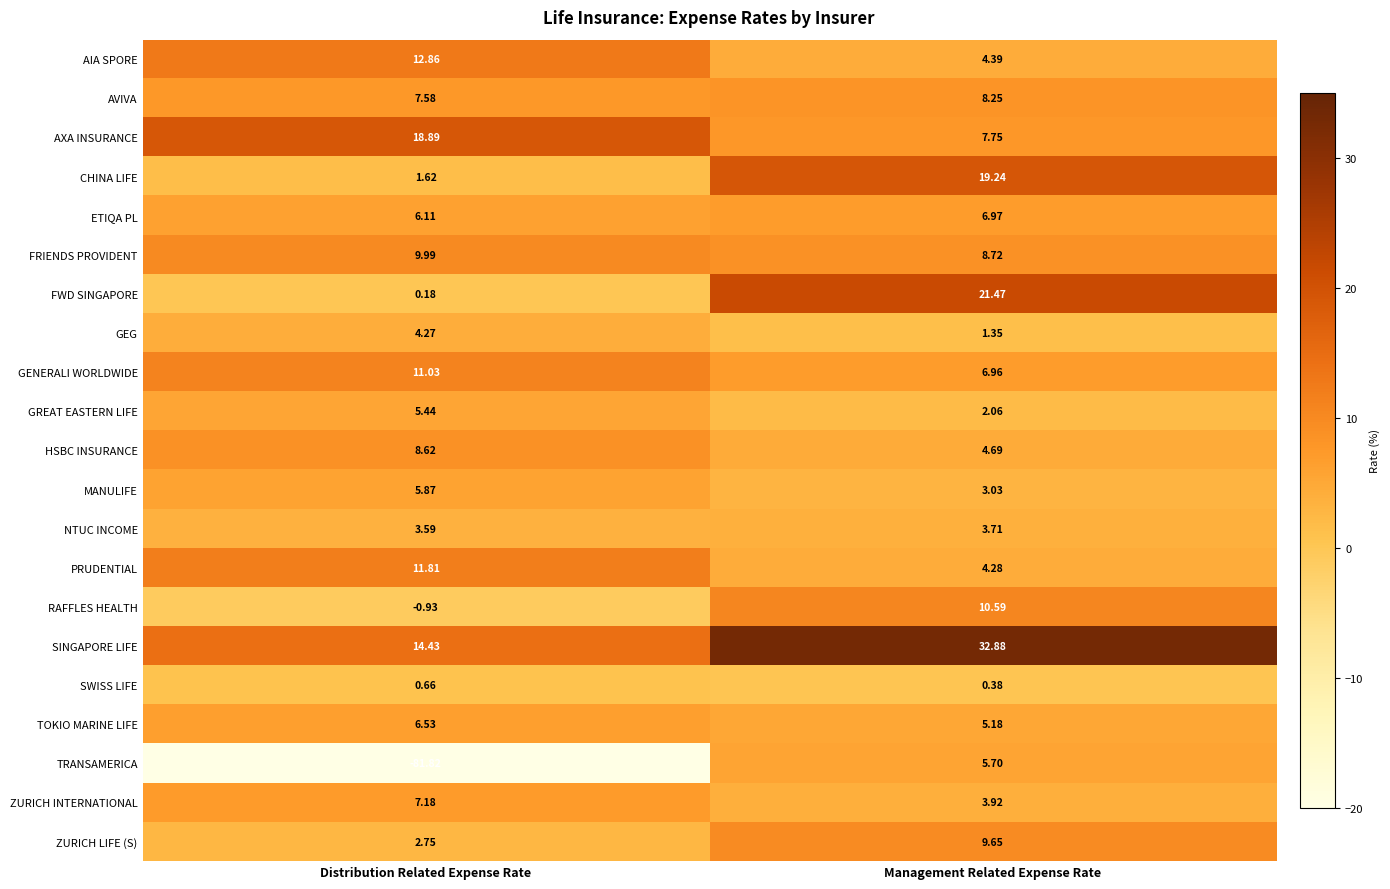

Is the value of ZURICH LIFE (S) at Management Related Expense Rate greater than the value of ZURICH INTERNATIONAL at Distribution Related Expense Rate?

Yes